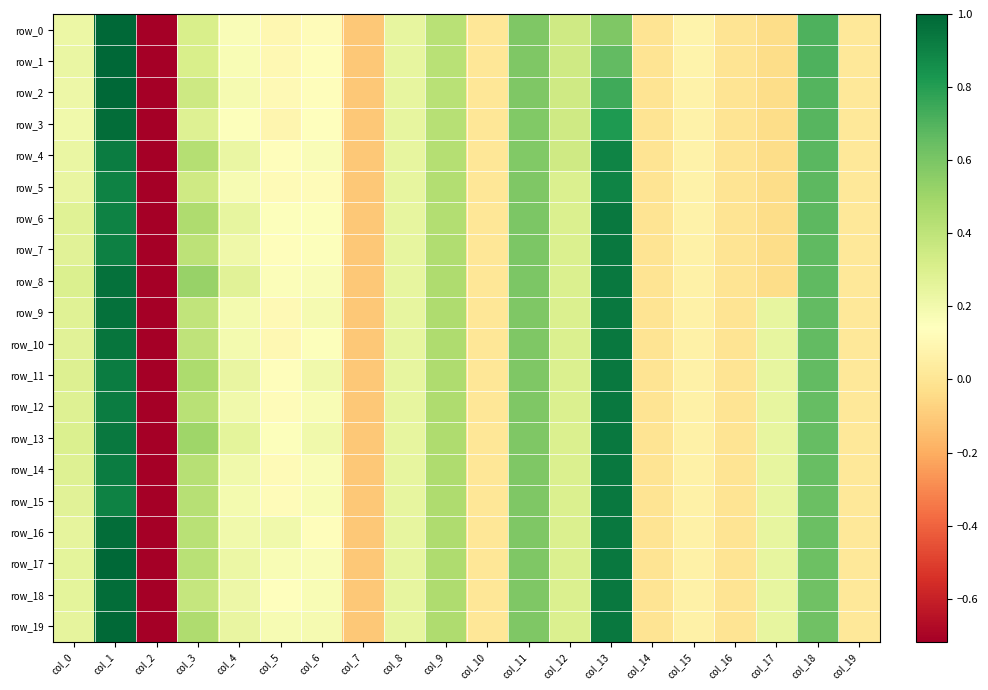

What is the approximate value of row_9 at col_4?

0.2